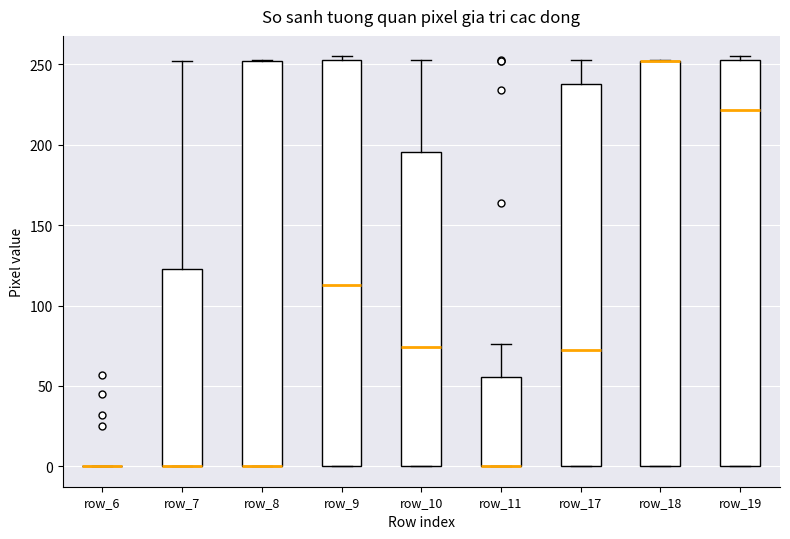

Where is the lower edge of the box for row_8 on the y-axis? The values are not printed on the chart, so give them approximately, as read against the axis.

0